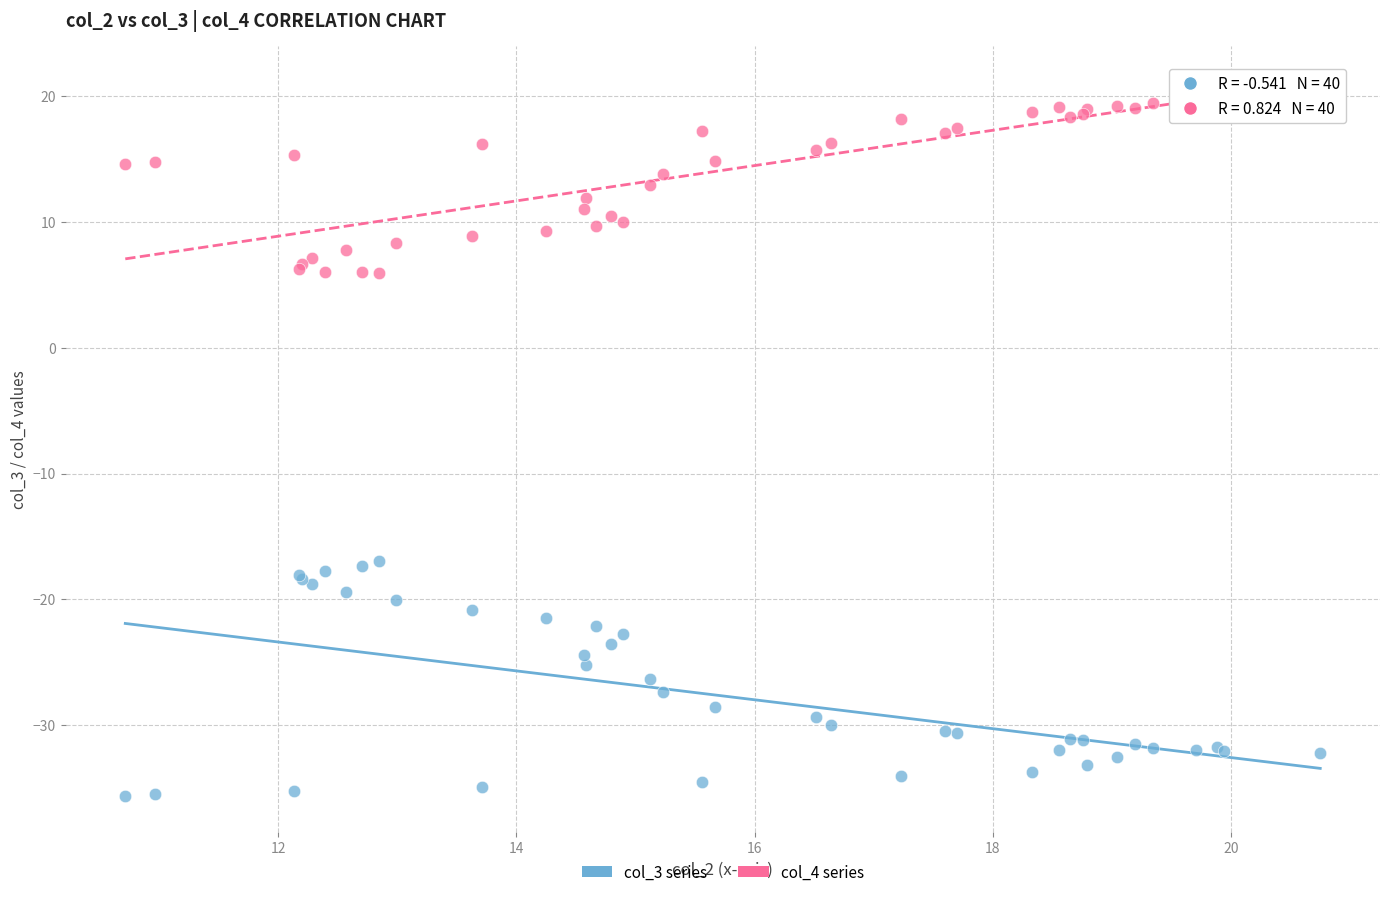

Which series reaches the minimum Y coordinate?

col_3 series